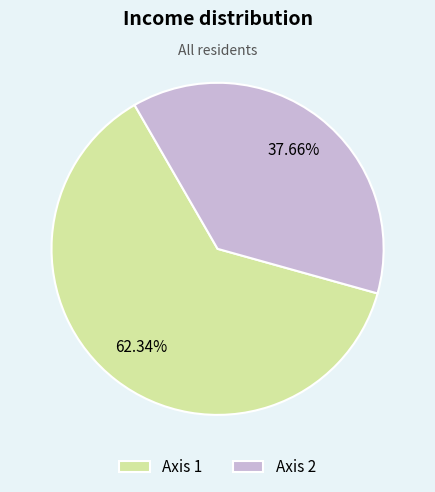

Count the number of slices in the pie.

2